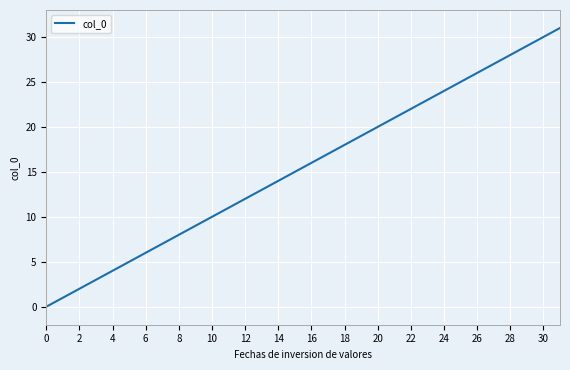

What is the greatest value displayed?

31